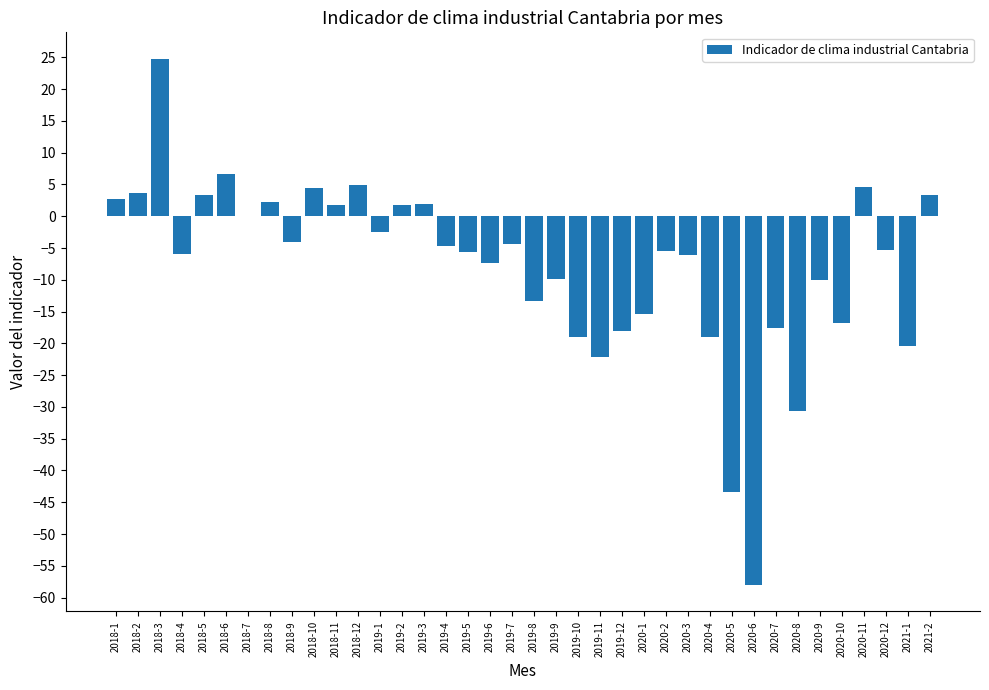

True or false: the data shows 1.8 at 2019-2.

True